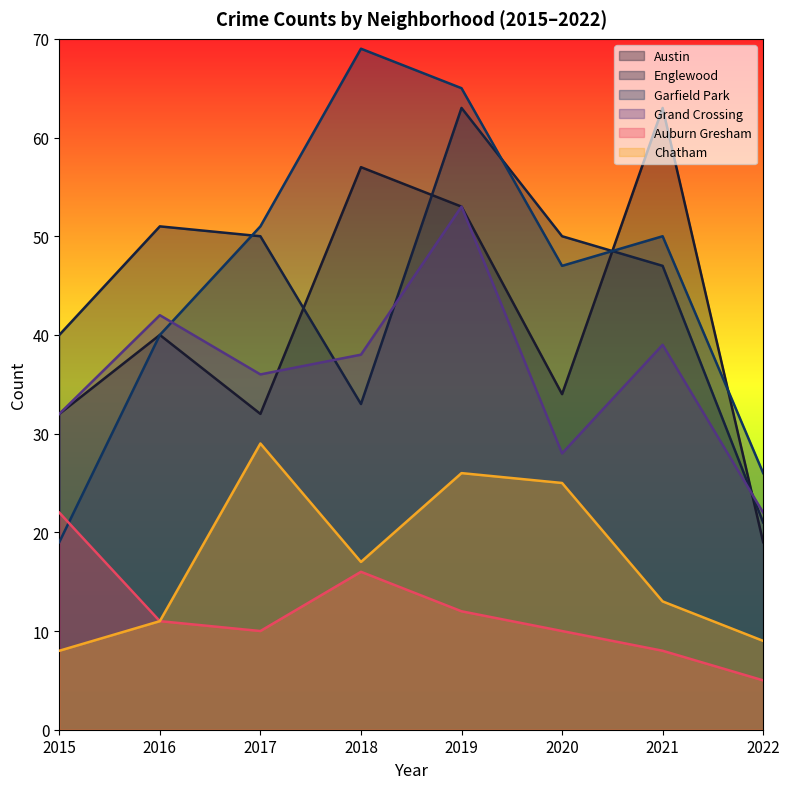

Is the value of Auburn Gresham at 2019 greater than the value of Englewood at 2015?

No